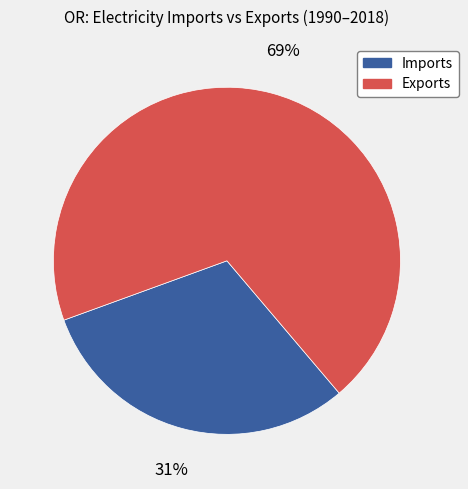

To the nearest percent, what is the average slice percentage?

50%